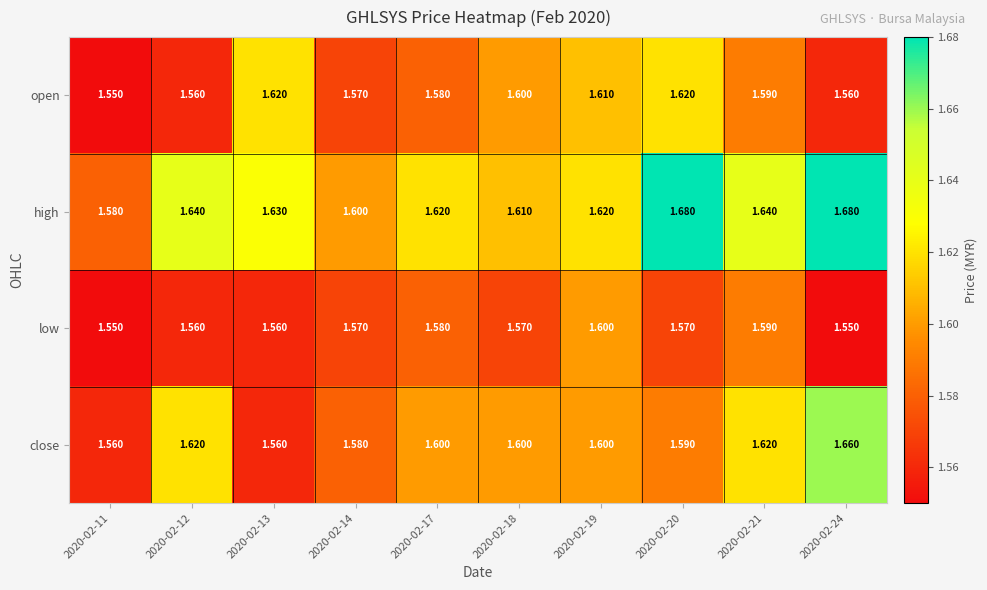

Between 2020-02-20 and 2020-02-24, which series saw the biggest shift?

close